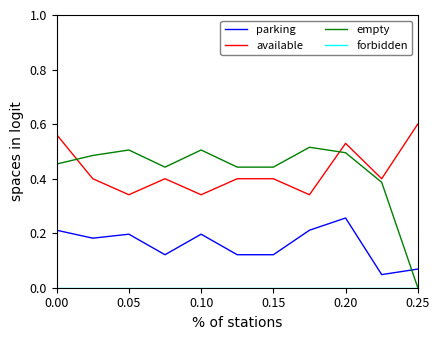

What is the maximum value for parking?

1.0